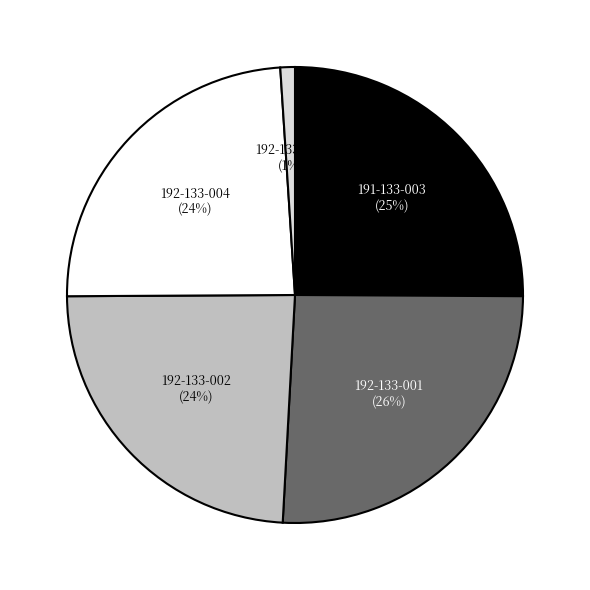

How many segments does this pie chart have?

5